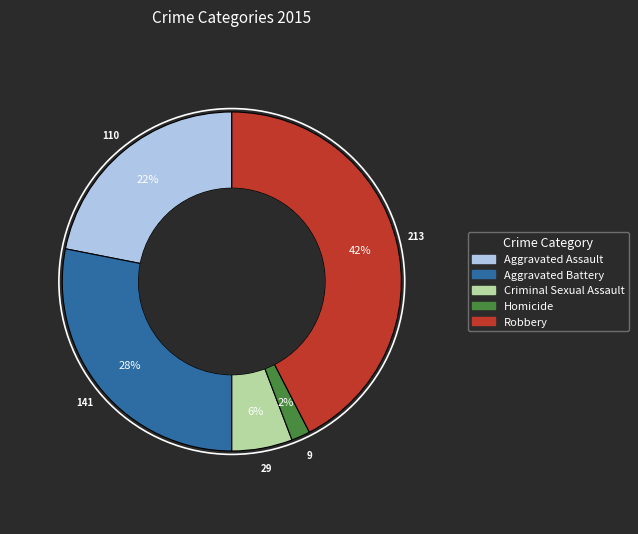

What percentage is the Criminal Sexual Assault slice, to the nearest percent?

6%